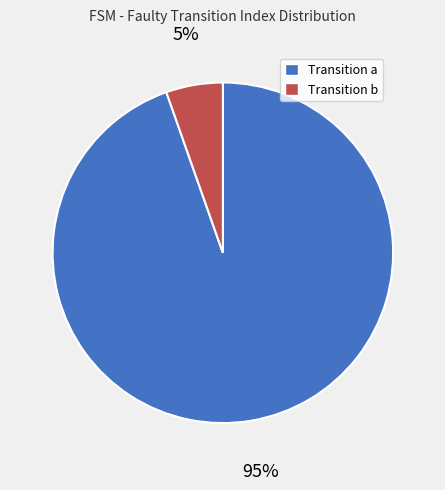

To the nearest percent, what percentage of the pie is Transition a?

95%